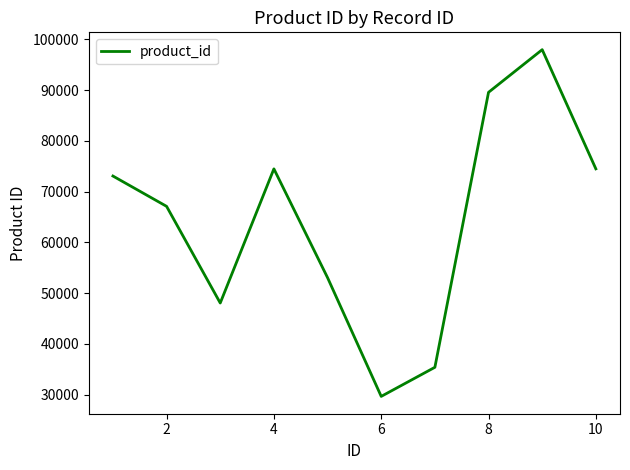

What is the maximum value shown in the chart?

97962